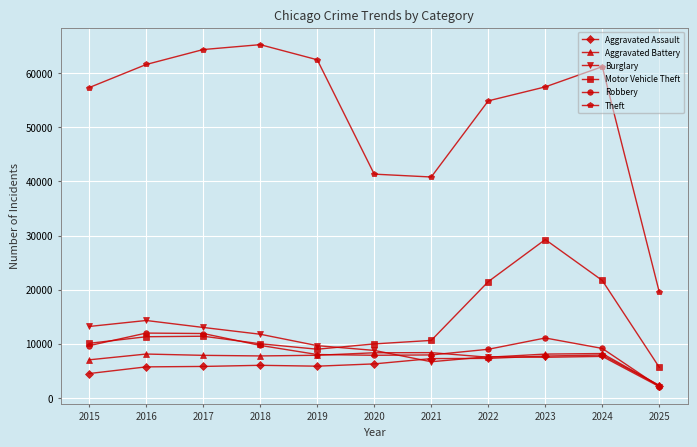

Which series has the widest spread of values?

Theft